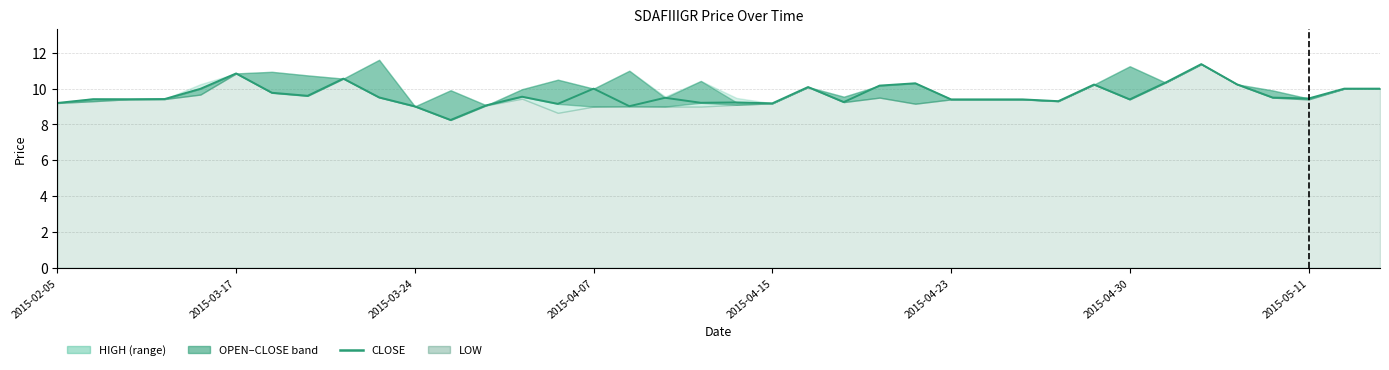

Reading left to right, extract all data points from this chart.

9.2	9.4	9.4	9.4	10.0	10.8	9.8	9.6	10.6	9.5	9.0	8.2	9.1	9.6	9.2	10.0	9.0	9.5	9.2	9.2	9.2	10.1	9.2	10.2	10.3	9.4	9.4	9.4	9.3	10.2	9.4	10.3	11.4	10.2	9.5	9.4	10.0	10.0